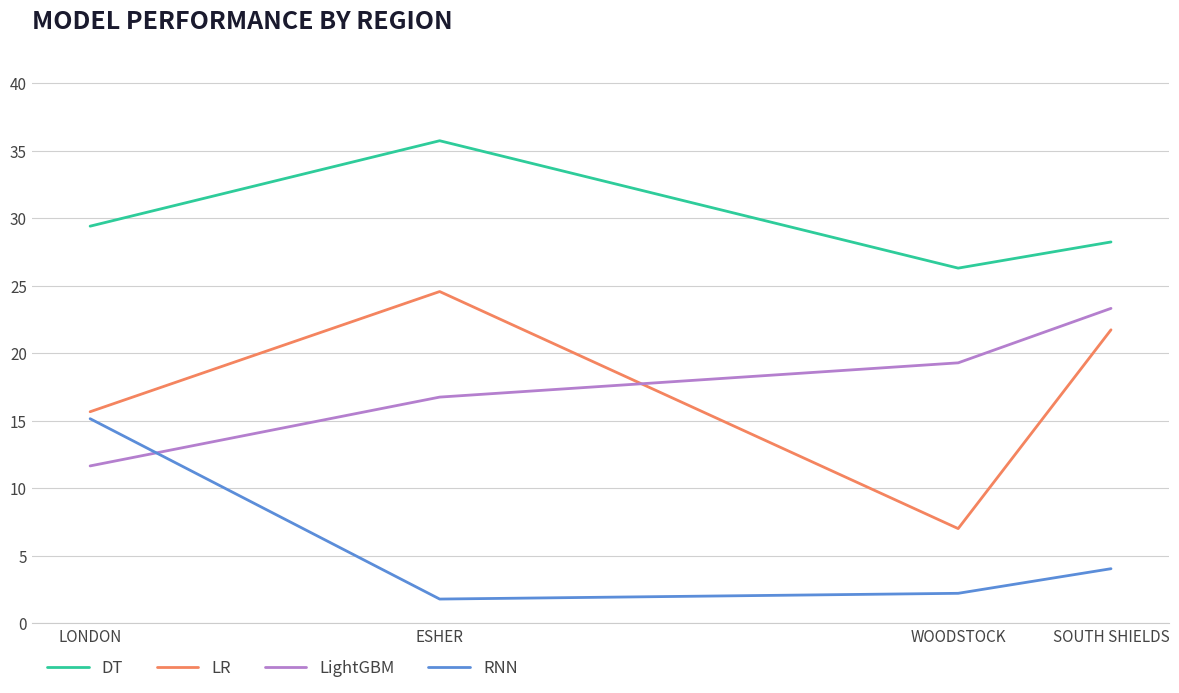

What position from the left is SOUTH SHIELDS?

4